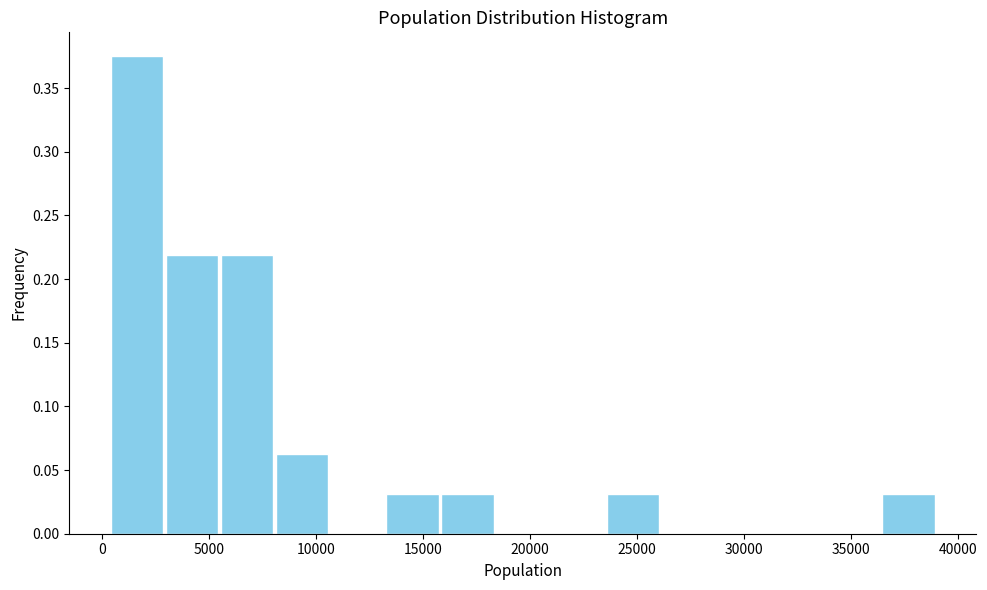

Reading left to right, list every bar in this chart as the range it spans on the x-axis followed by its height. Neither the bar edges nor the heights are printed on the chart, so give them approximately, as read against the axes.

500 to 3000: 0.375
3000 to 5500: 0.220
5500 to 8000: 0.220
8000 to 10500: 0.065
10500 to 13500: 0
13500 to 16000: 0.030
16000 to 18500: 0.030
18500 to 21000: 0
21000 to 23500: 0
23500 to 26000: 0.030
26000 to 28500: 0
28500 to 31500: 0
31500 to 34000: 0
34000 to 36500: 0
36500 to 39000: 0.030